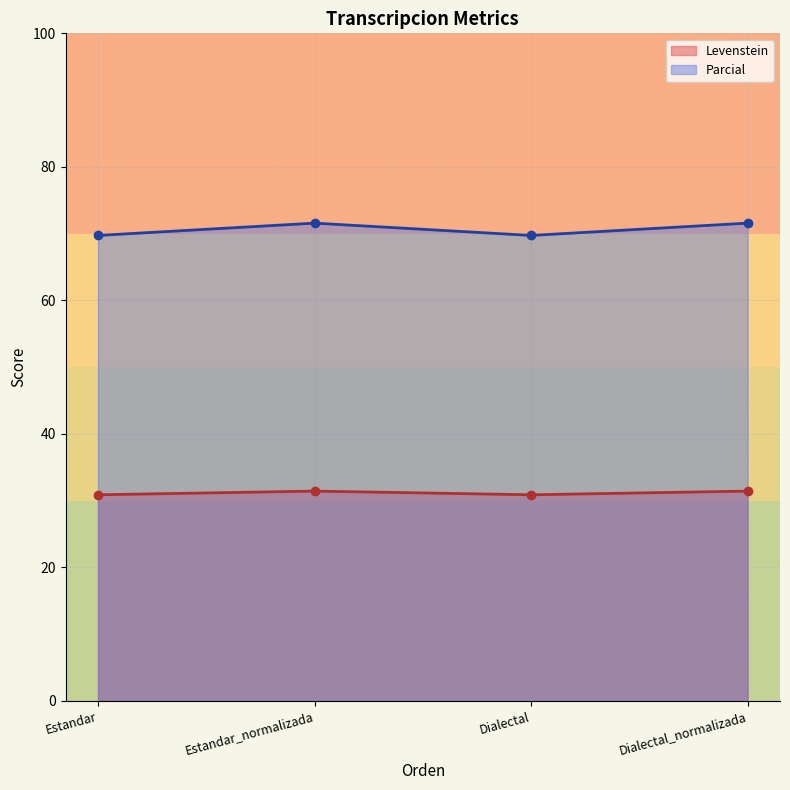

How many data points does each series have?

4